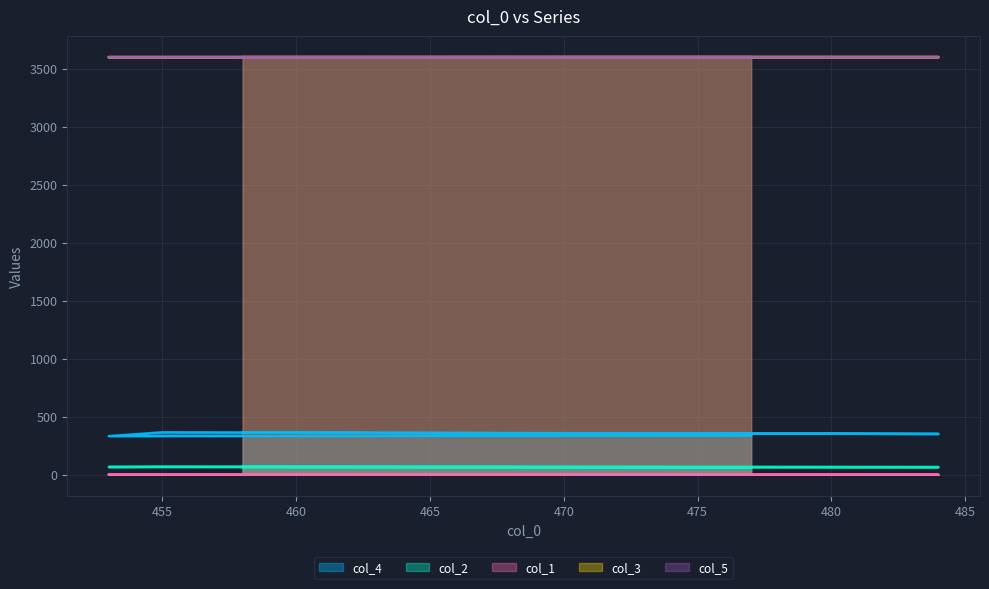

Which series has the widest spread of values?

col_4